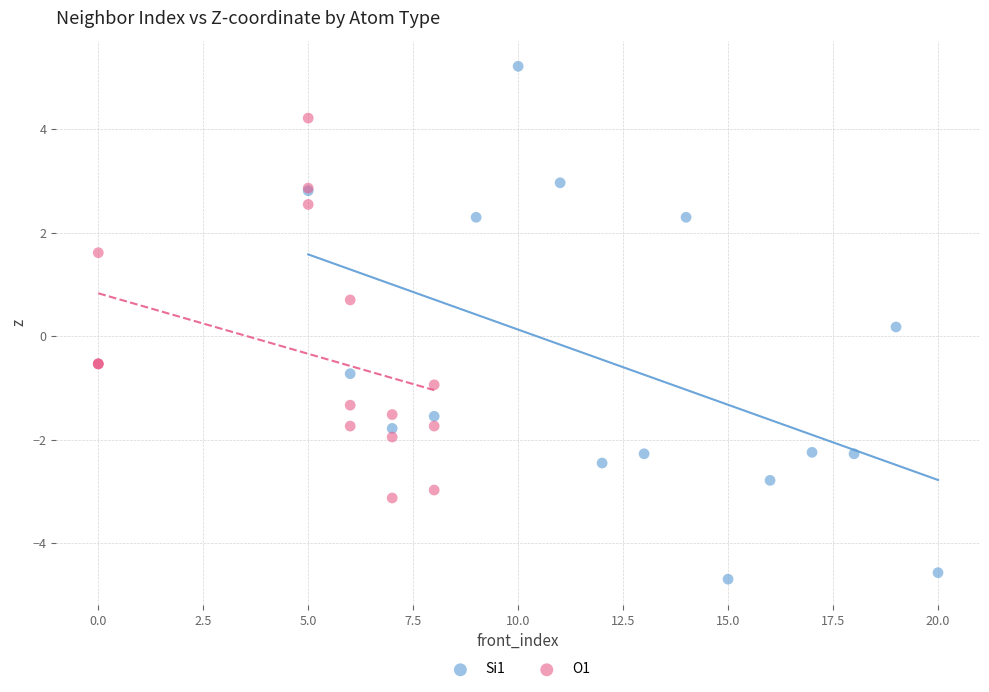

Which series has the largest Y range (max minus min)?

Si1